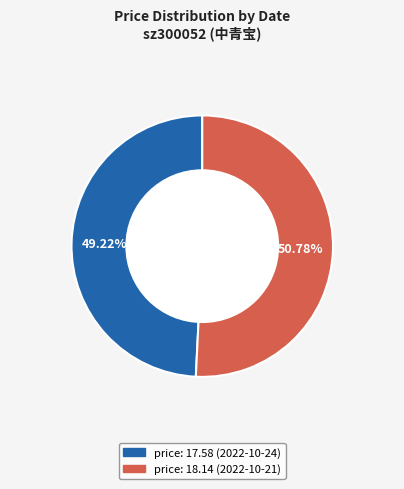

Does any single category account for the majority?

Yes